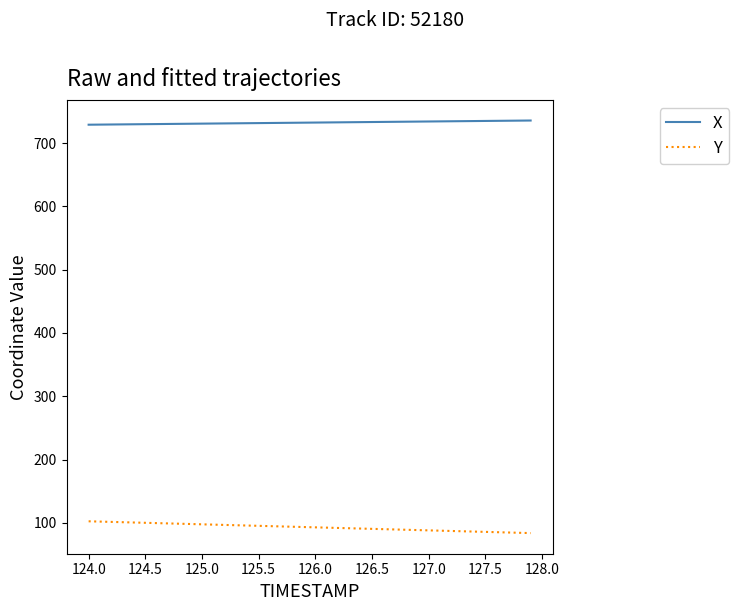

True or false: X and Y intersect in this chart.

False